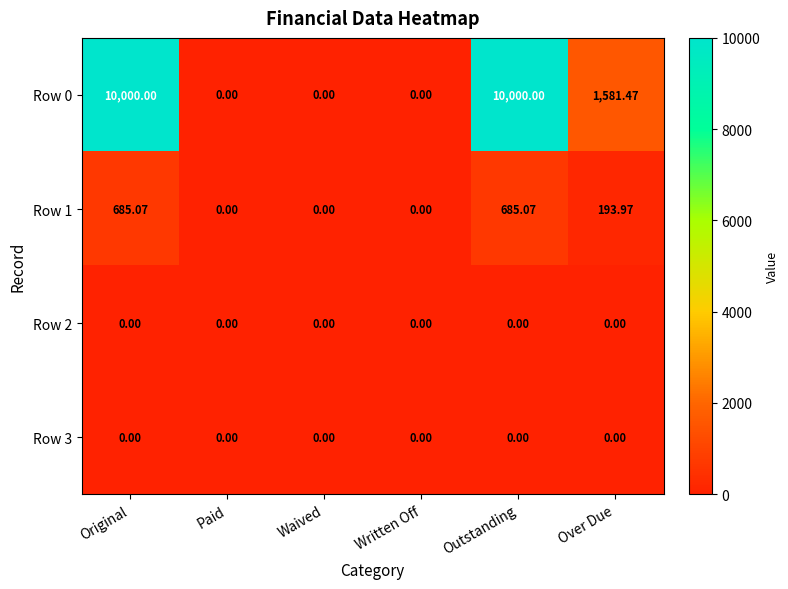

Where does the Row 1 series first go above 193?

Original